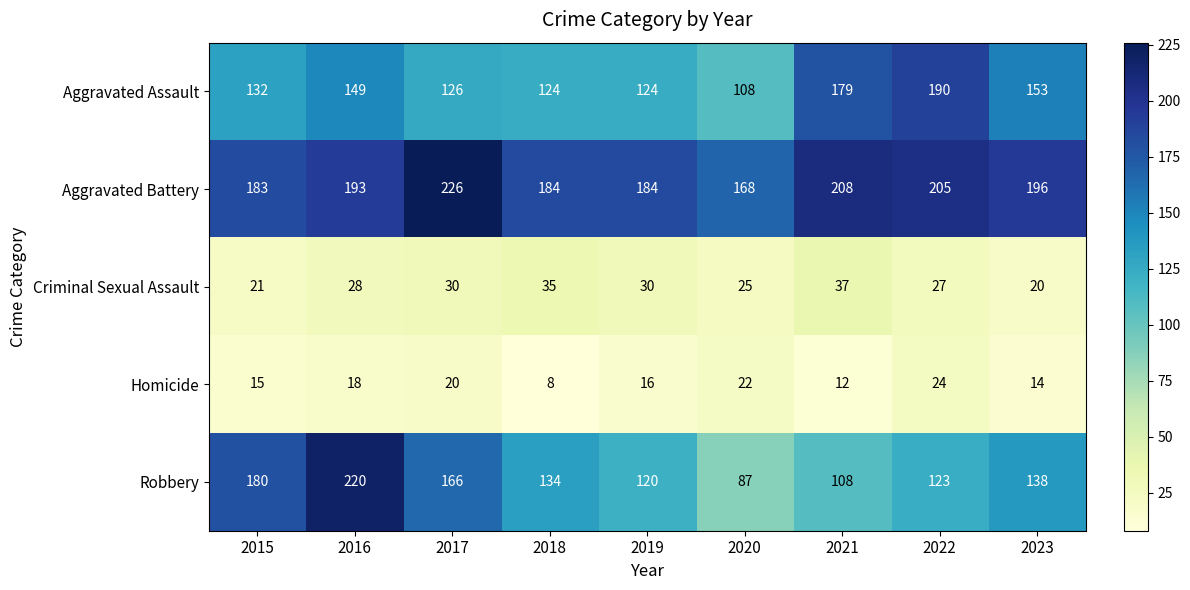

At how many categories does at least one series exceed 98?

9